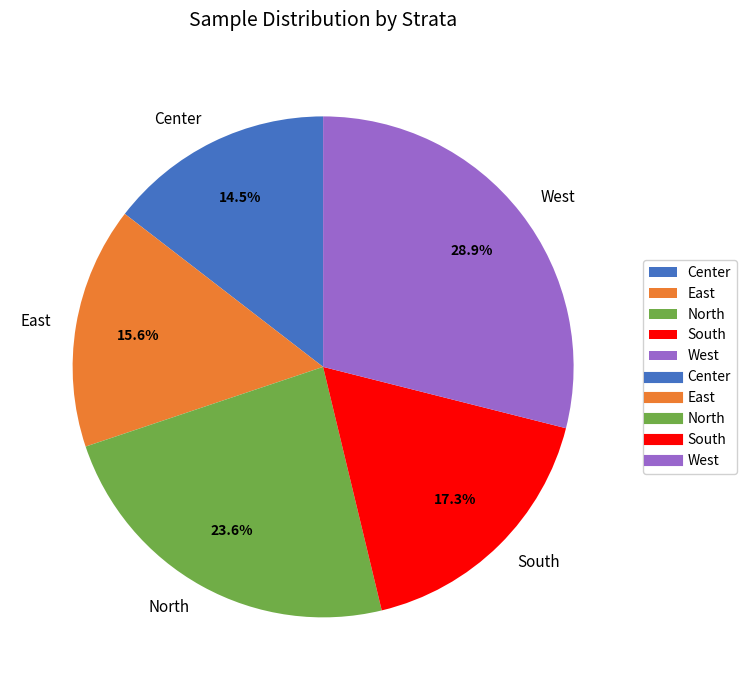

Is there any slice that represents more than half of the pie?

No